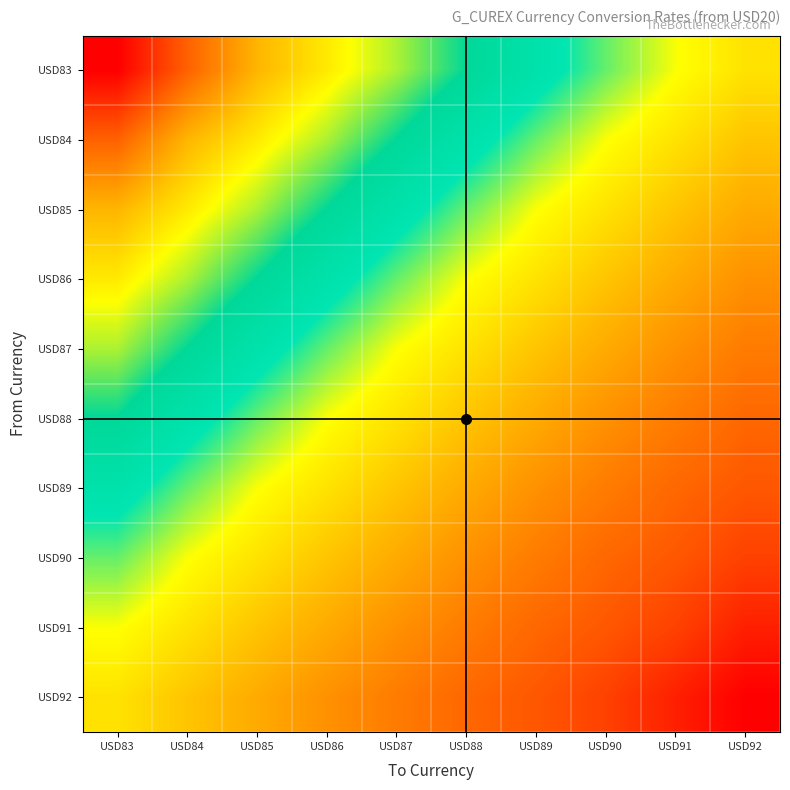

Between USD84 and USD88, which is larger?

USD84